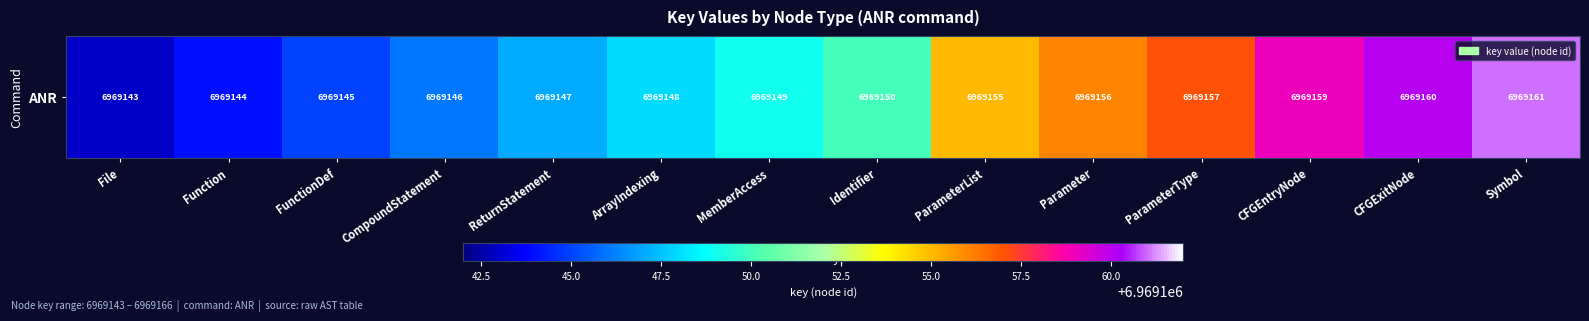

What is the difference between the values at Symbol and ArrayIndexing?

13